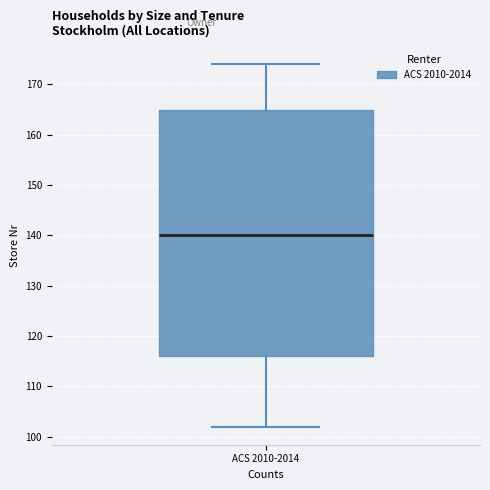

Transcribe this box plot: give where the median line is, the range the box spans, and where the two whiskers end, as read against the y-axis. The values are not printed on the chart, so give them approximately, as read against the axis.

median 140, box 116 to 165, whiskers 102 to 174